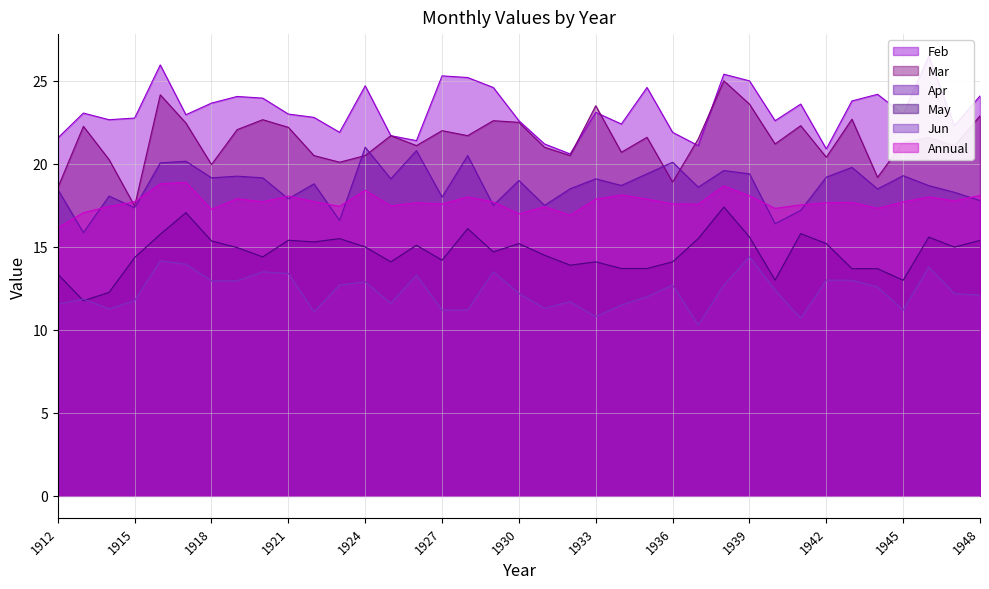

What is the lowest value of the Feb series?

20.6